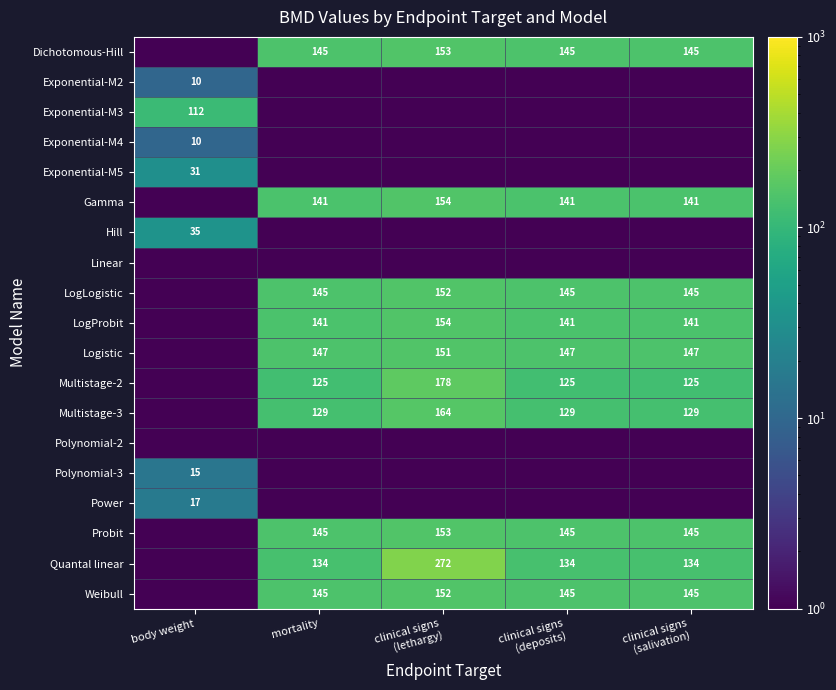

Count the number of categories in the chart.

5